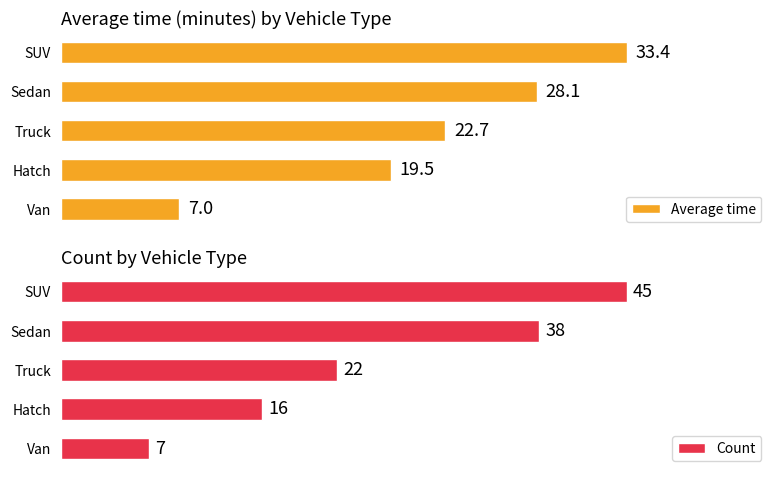

Which series has the largest range (max minus min)?

Count